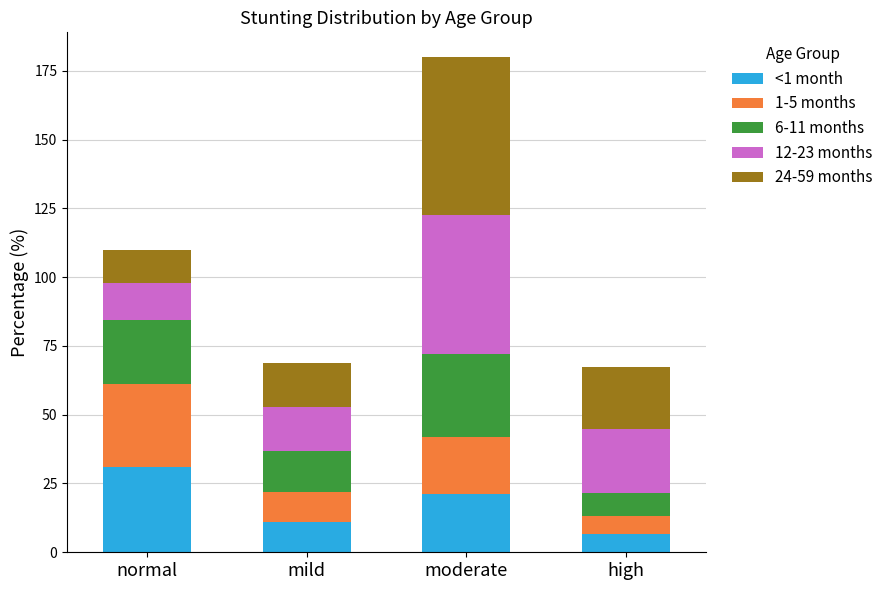

Which category has the lowest value in the <1 month series?

high